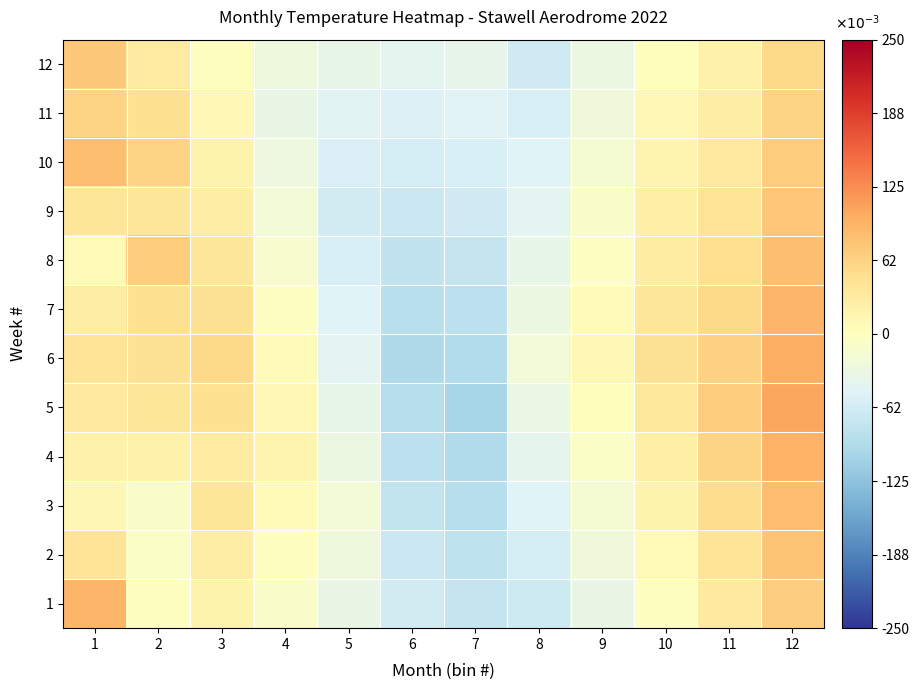

Reading left to right, what are all the values shown in this chart?

1: 1=0.1	2=-0.0	3=0.0	4=-0.0	5=-0.0	6=-0.1	7=-0.1	8=-0.1	9=-0.0	10=-0.0	11=0.0	12=0.1
2: 1=0.0	2=-0.0	3=0.0	4=-0.0	5=-0.0	6=-0.1	7=-0.1	8=-0.1	9=-0.0	10=0.0	11=0.0	12=0.1
3: 1=0.0	2=-0.0	3=0.0	4=0.0	5=-0.0	6=-0.1	7=-0.1	8=-0.0	9=-0.0	10=0.0	11=0.1	12=0.1
4: 1=0.0	2=0.0	3=0.0	4=0.0	5=-0.0	6=-0.1	7=-0.1	8=-0.0	9=-0.0	10=0.0	11=0.1	12=0.1
5: 1=0.0	2=0.0	3=0.0	4=0.0	5=-0.0	6=-0.1	7=-0.1	8=-0.0	9=0.0	10=0.0	11=0.1	12=0.1
6: 1=0.0	2=0.0	3=0.1	4=0.0	5=-0.0	6=-0.1	7=-0.1	8=-0.0	9=0.0	10=0.0	11=0.1	12=0.1
7: 1=0.0	2=0.0	3=0.0	4=-0.0	5=-0.1	6=-0.1	7=-0.1	8=-0.0	9=0.0	10=0.0	11=0.1	12=0.1
8: 1=0.0	2=0.1	3=0.0	4=-0.0	5=-0.1	6=-0.1	7=-0.1	8=-0.0	9=-0.0	10=0.0	11=0.0	12=0.1
9: 1=0.0	2=0.0	3=0.0	4=-0.0	5=-0.1	6=-0.1	7=-0.1	8=-0.0	9=-0.0	10=0.0	11=0.0	12=0.1
10: 1=0.1	2=0.1	3=0.0	4=-0.0	5=-0.1	6=-0.1	7=-0.1	8=-0.1	9=-0.0	10=0.0	11=0.0	12=0.1
11: 1=0.1	2=0.0	3=0.0	4=-0.0	5=-0.0	6=-0.1	7=-0.0	8=-0.1	9=-0.0	10=0.0	11=0.0	12=0.1
12: 1=0.1	2=0.0	3=0.0	4=-0.0	5=-0.0	6=-0.0	7=-0.0	8=-0.1	9=-0.0	10=0.0	11=0.0	12=0.1